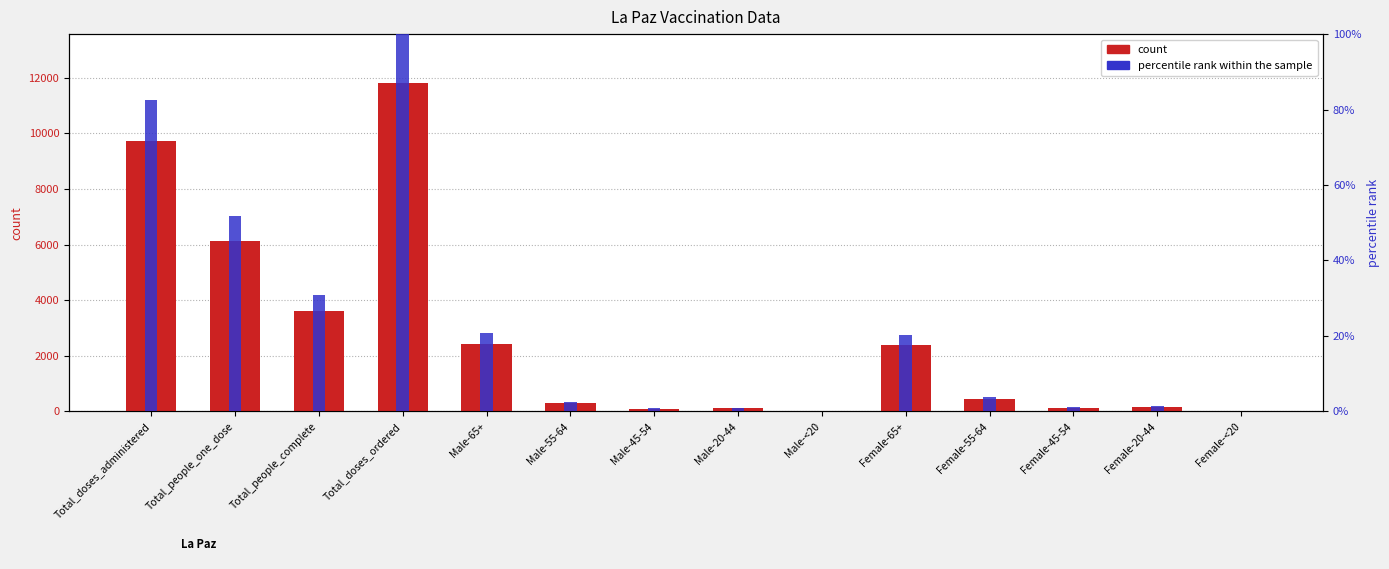

What is the average value of the percentile rank within the sample series?

0.2